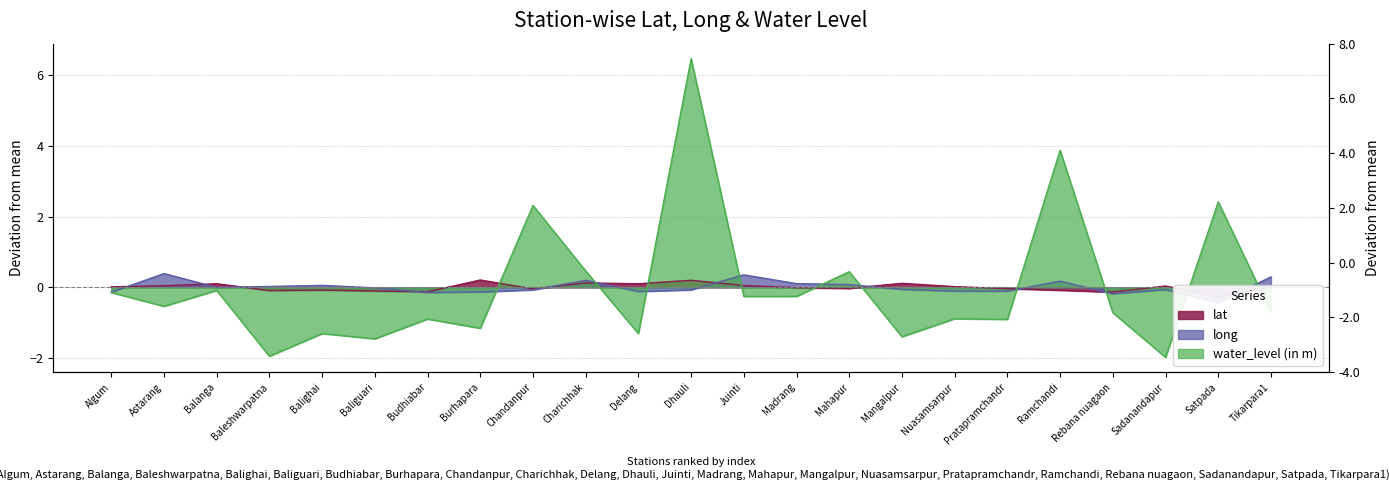

At which category is the sum across all series the highest?

Dhauli